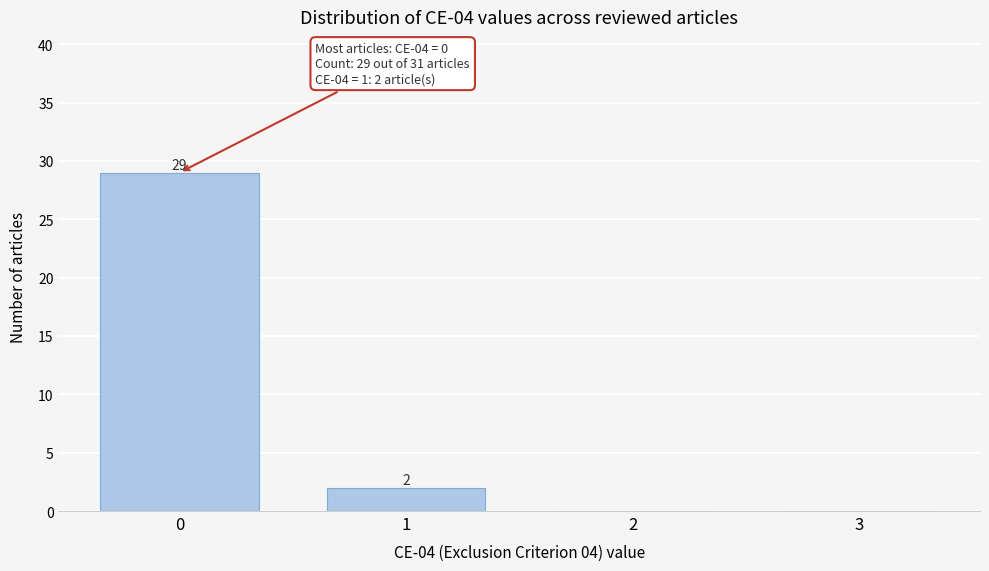

Reading right to left, list all the values displayed in this chart.

3=0	2=0	1=2	0=29